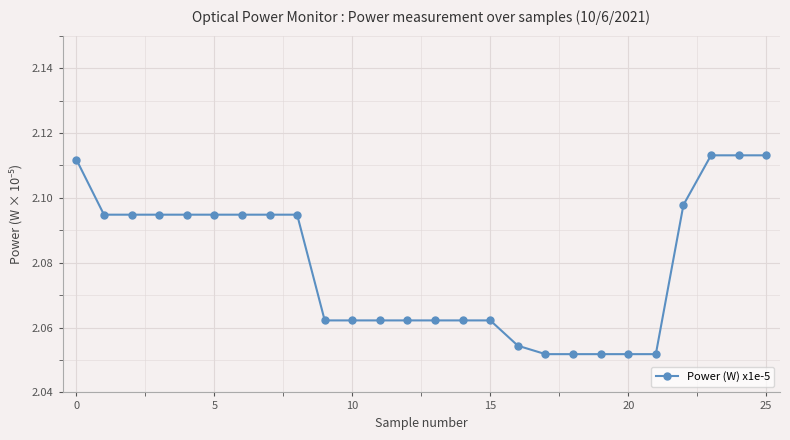

Count the values in the range 2 to 3.

26